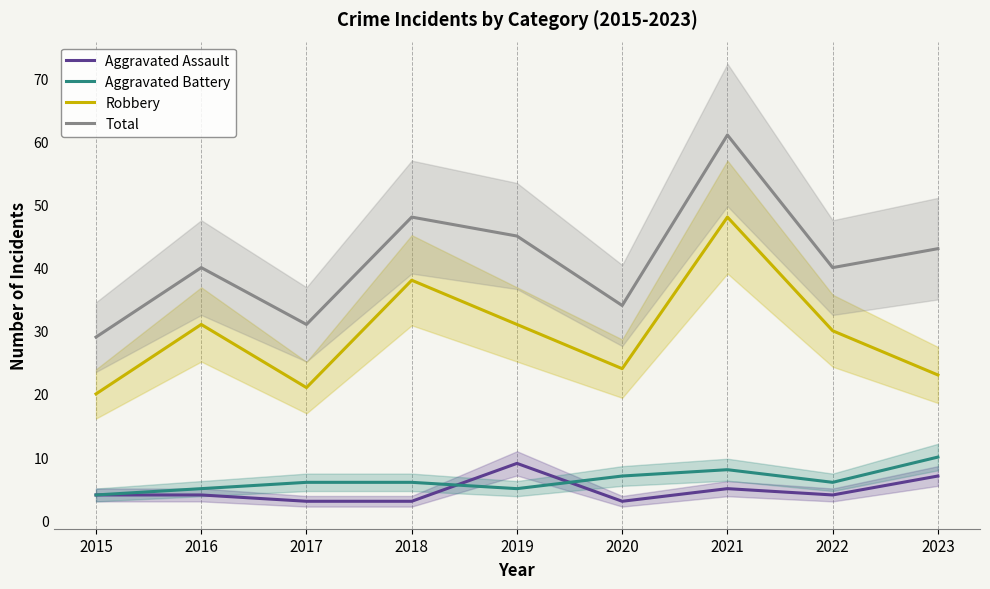

How many values in the Total series are below 40?

3